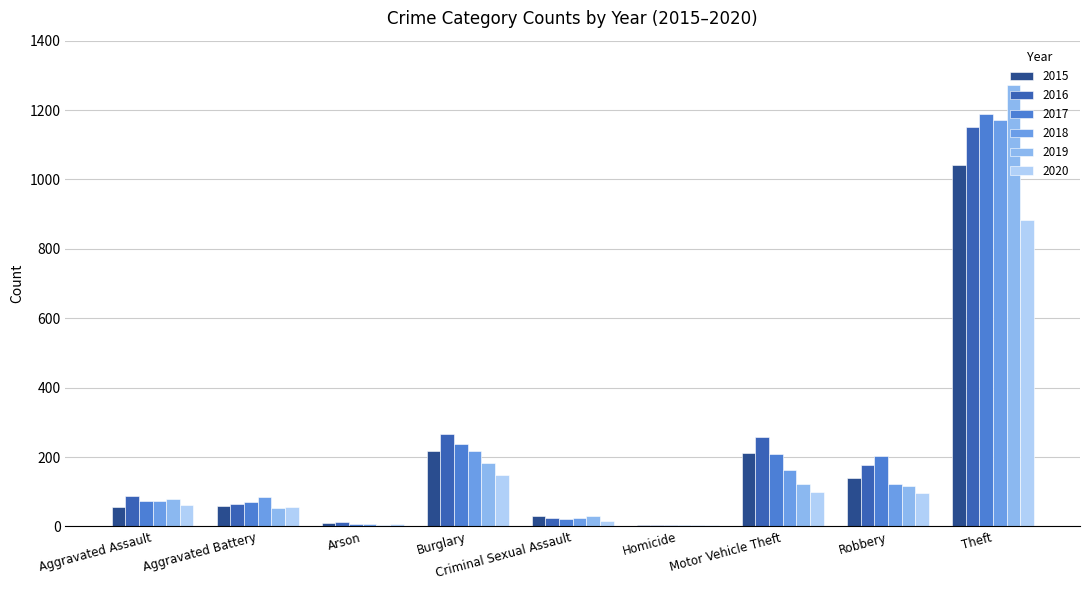

True or false: 2017 has a value of 1188 at Theft.

True